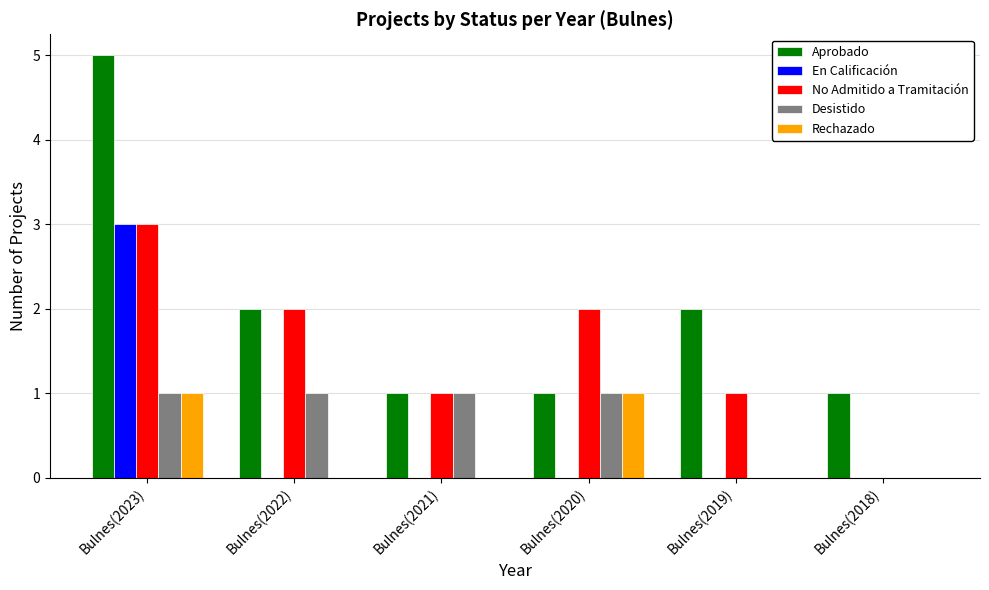

Reading right to left, list all the values displayed in this chart.

Aprobado: Bulnes(2018)=1	Bulnes(2019)=2	Bulnes(2020)=1	Bulnes(2021)=1	Bulnes(2022)=2	Bulnes(2023)=5
En Calificación: Bulnes(2018)=0	Bulnes(2019)=0	Bulnes(2020)=0	Bulnes(2021)=0	Bulnes(2022)=0	Bulnes(2023)=3
No Admitido a Tramitación: Bulnes(2018)=0	Bulnes(2019)=1	Bulnes(2020)=2	Bulnes(2021)=1	Bulnes(2022)=2	Bulnes(2023)=3
Desistido: Bulnes(2018)=0	Bulnes(2019)=0	Bulnes(2020)=1	Bulnes(2021)=1	Bulnes(2022)=1	Bulnes(2023)=1
Rechazado: Bulnes(2018)=0	Bulnes(2019)=0	Bulnes(2020)=1	Bulnes(2021)=0	Bulnes(2022)=0	Bulnes(2023)=1